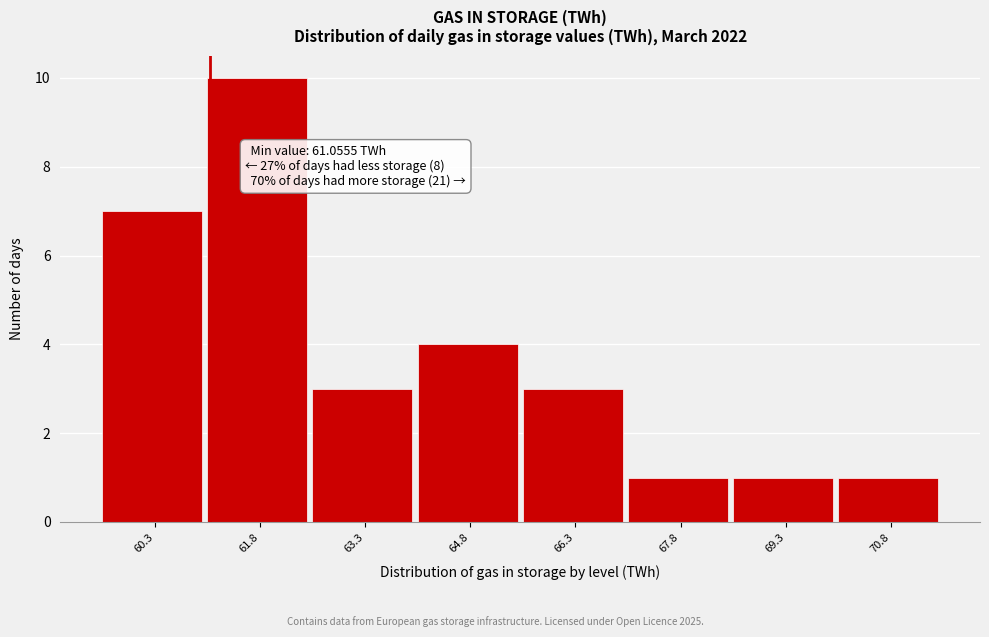

Which range on the x-axis has the tallest bar?

61.0 to 62.6